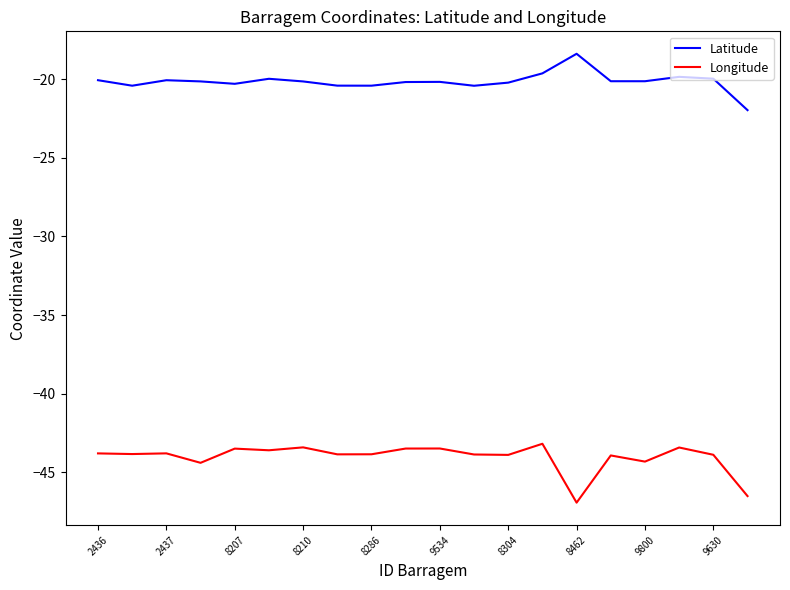

How many series are shown in this chart?

2